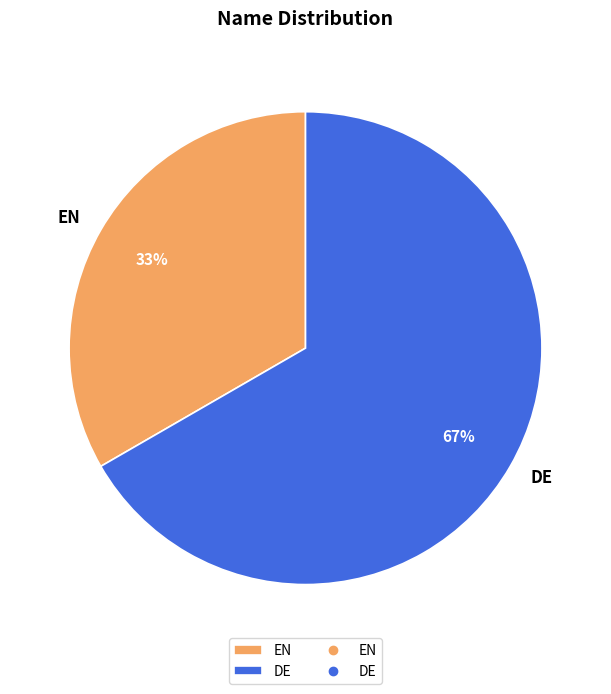

What is the majority slice?

DE